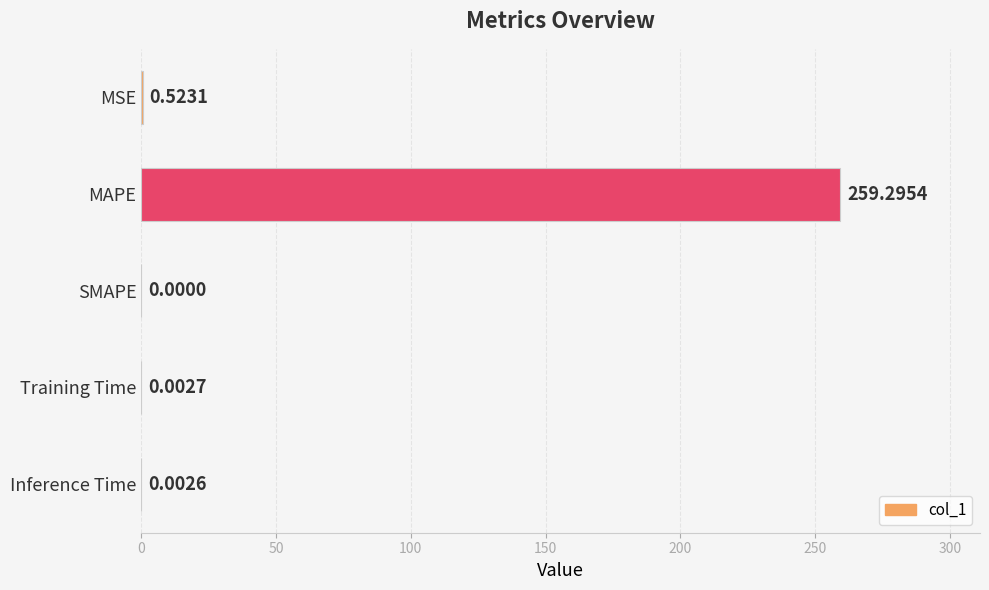

Are the bars horizontal?

Yes